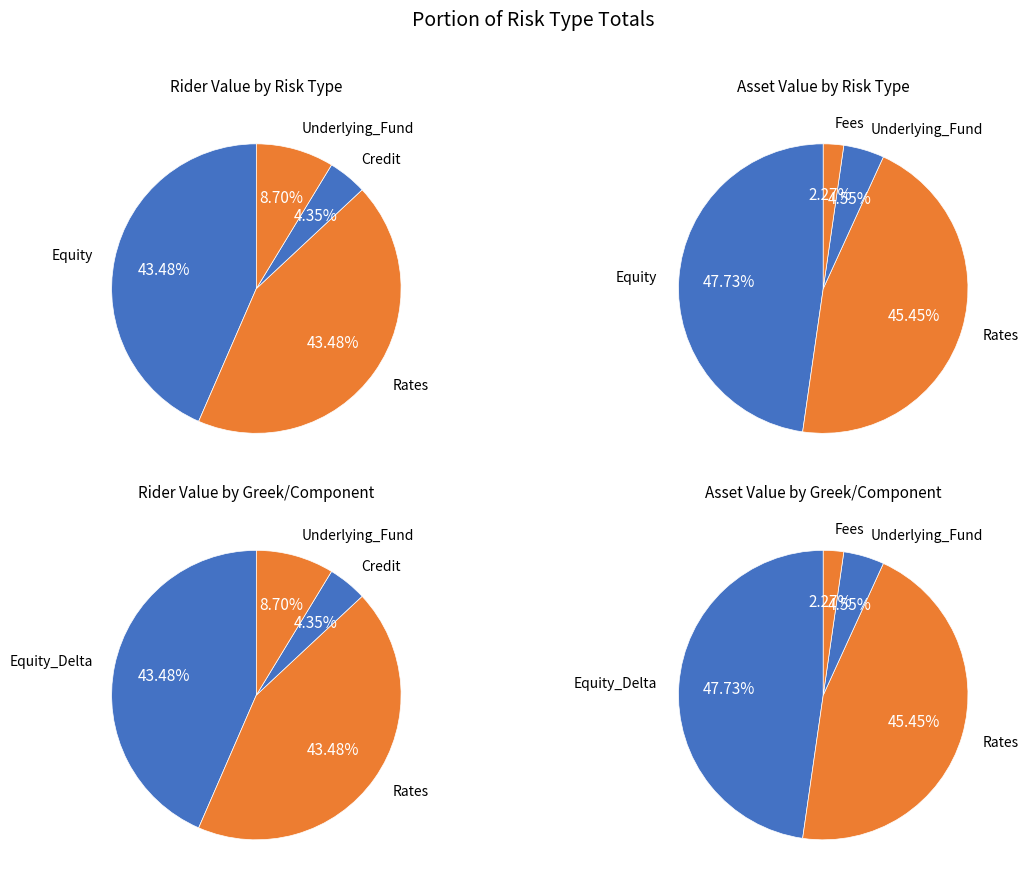

To the nearest percent, what portion does Equity_Delta represent?

43%